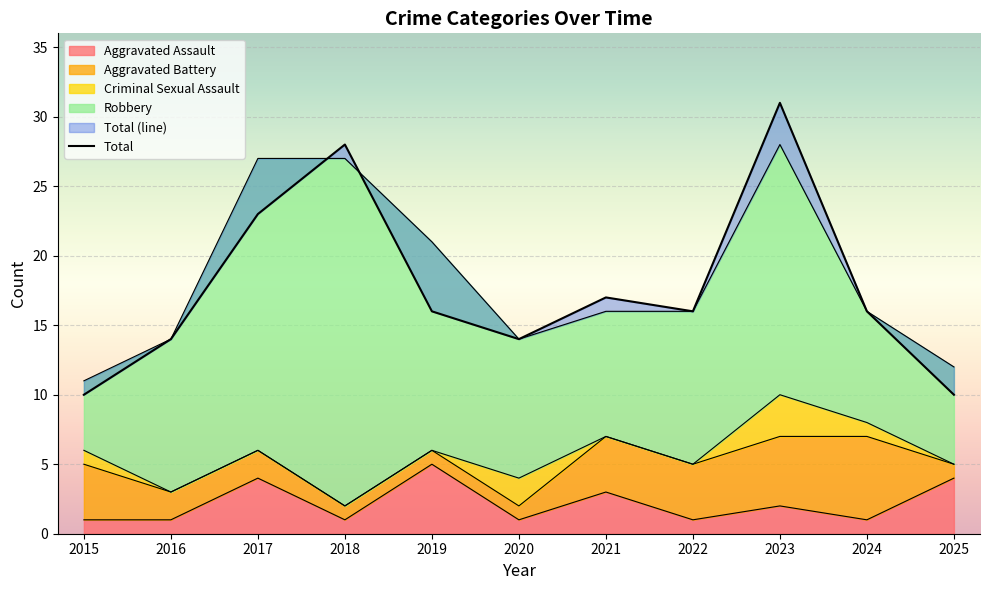

What is the greatest value displayed?

31